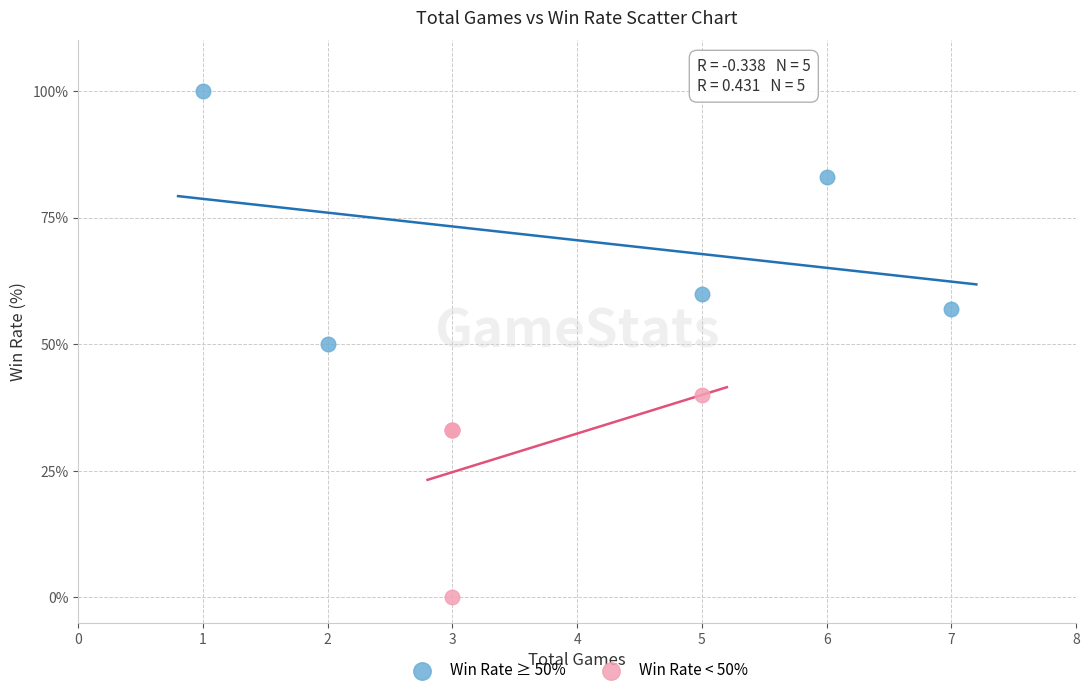

Which series has the largest Y range (max minus min)?

Win Rate ≥ 50%